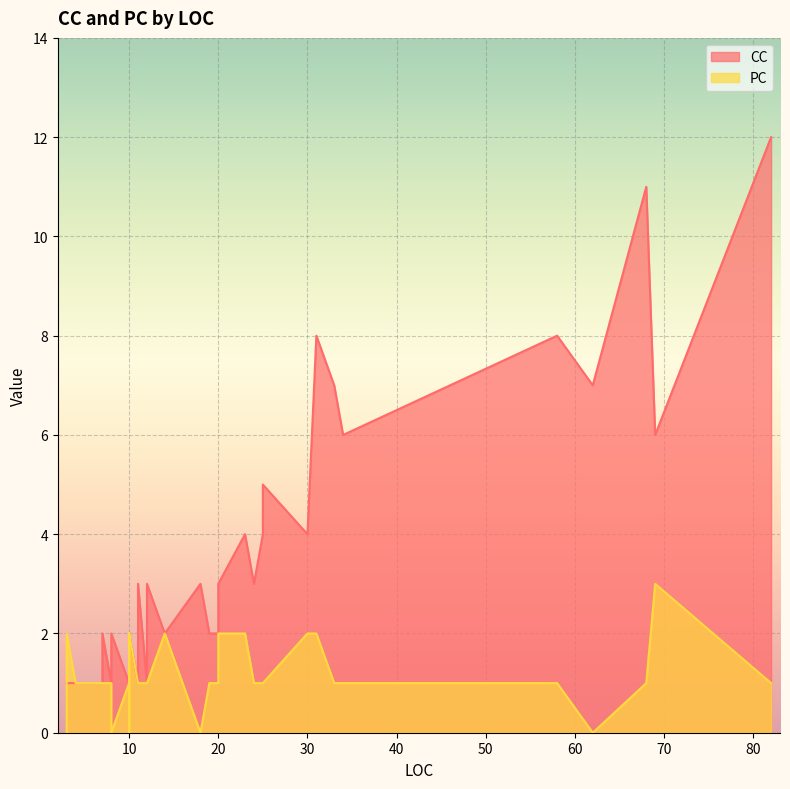

What is the maximum value for PC?

3